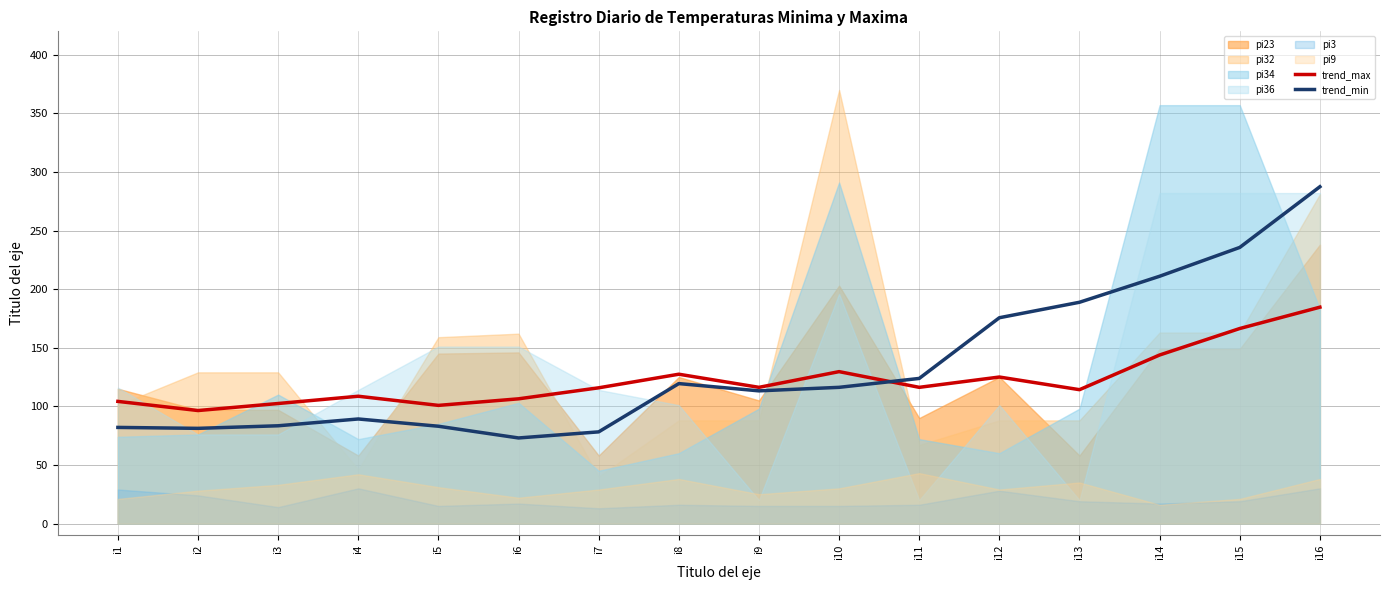

What is the smallest value displayed?

73.0